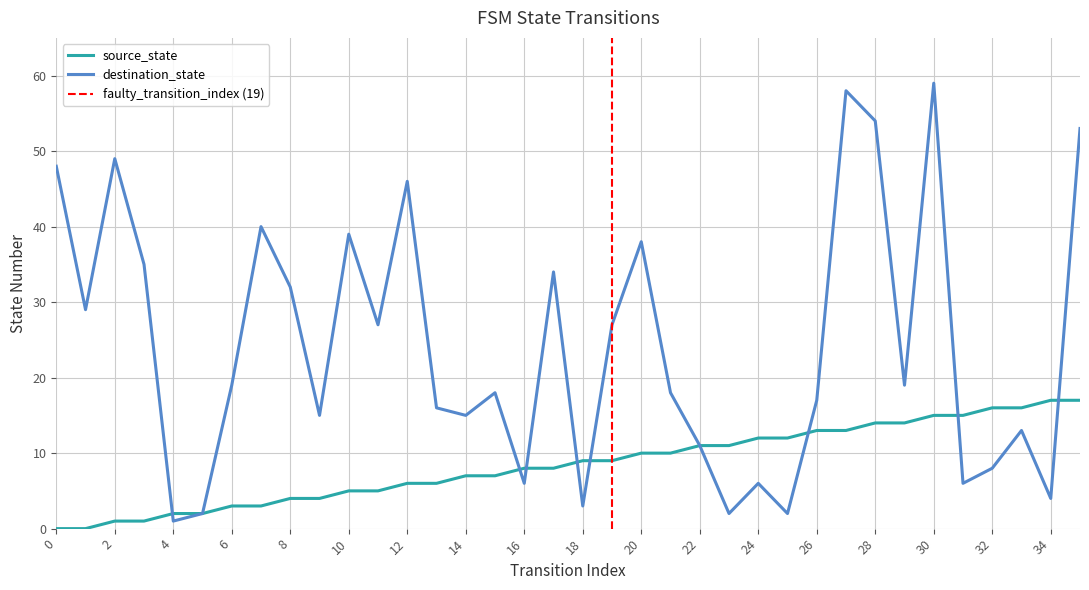

Rank the series by their average value, from highest to lowest.

destination_state, source_state